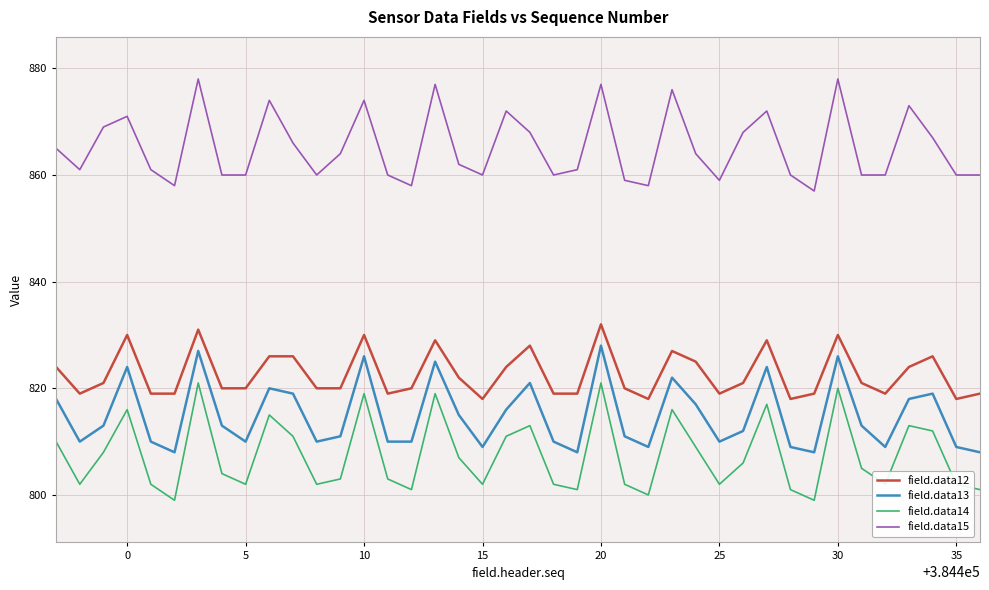

Reading left to right, transcribe all the data shown in this chart.

field.data12: 824	819	821	830	819	819	831	820	820	826	826	820	820	830	819	820	829	822	818	824	828	819	819	832	820	818	827	825	819	821	829	818	819	830	821	819	824	826	818	819
field.data13: 818	810	813	824	810	808	827	813	810	820	819	810	811	826	810	810	825	815	809	816	821	810	808	828	811	809	822	817	810	812	824	809	808	826	813	809	818	819	809	808
field.data14: 810	802	808	816	802	799	821	804	802	815	811	802	803	819	803	801	819	807	802	811	813	802	801	821	802	800	816	809	802	806	817	801	799	820	805	802	813	812	802	801
field.data15: 865	861	869	871	861	858	878	860	860	874	866	860	864	874	860	858	877	862	860	872	868	860	861	877	859	858	876	864	859	868	872	860	857	878	860	860	873	867	860	860